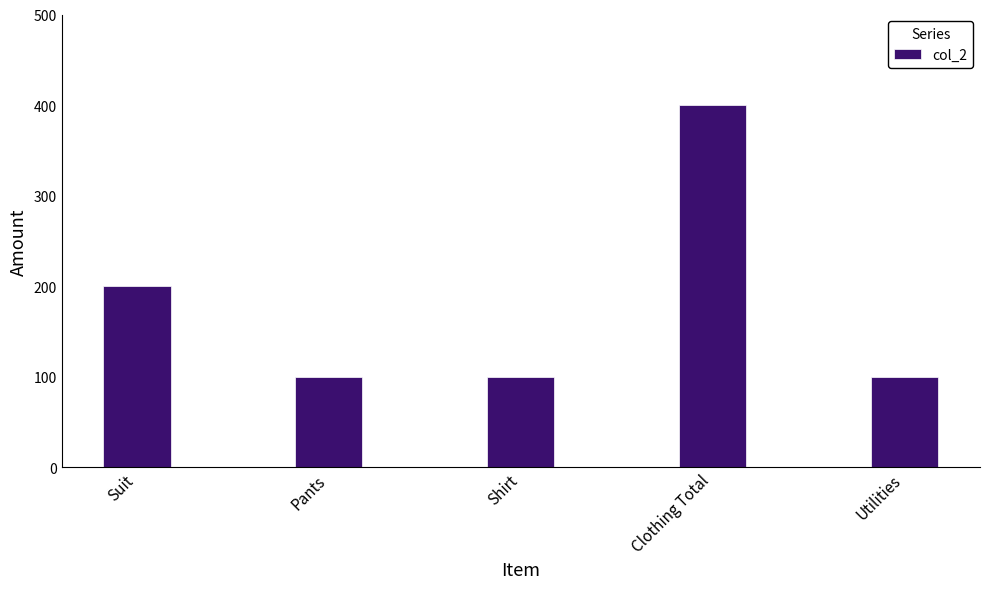

Between Suit and Shirt, which is larger?

Suit